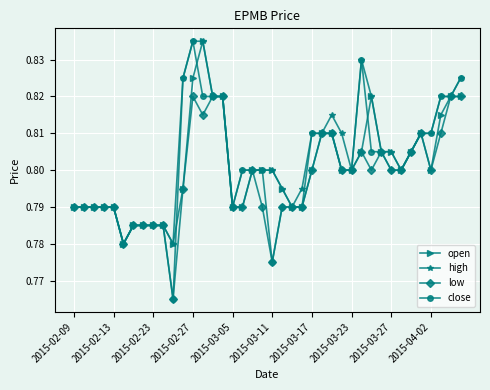

At how many categories does at least one series exceed 0?

40